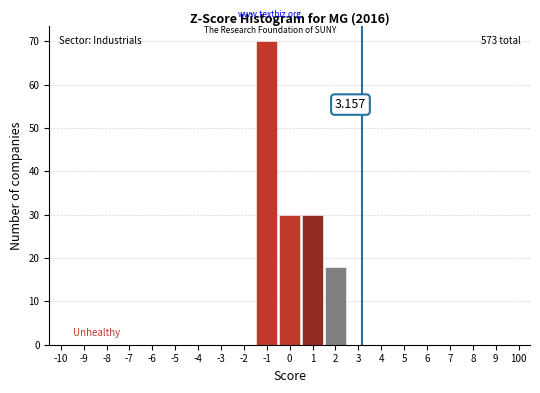

Are the bars horizontal?

No